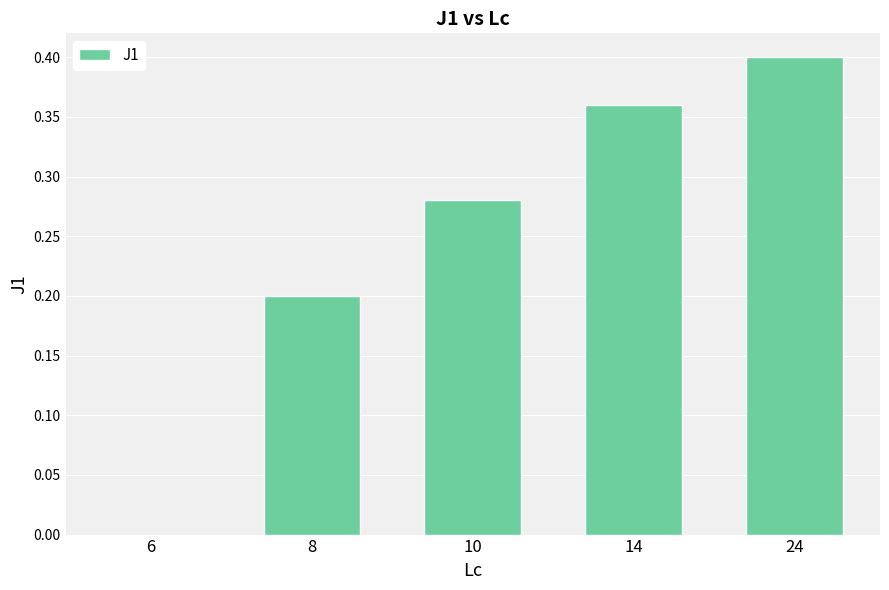

Is it true that the value at 8 is 0.2?

True